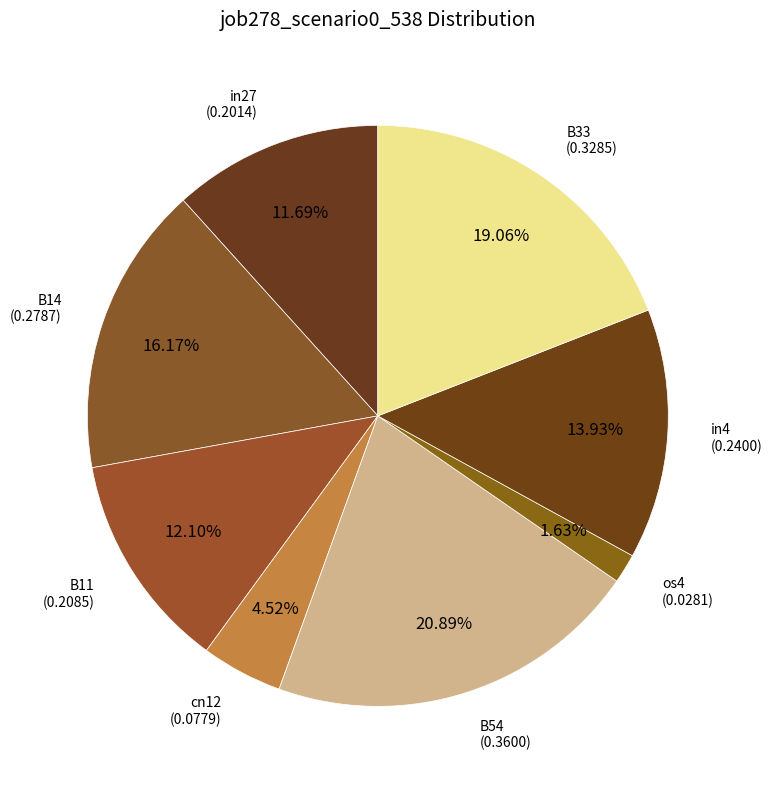

What is the largest slice in the pie chart?

B54